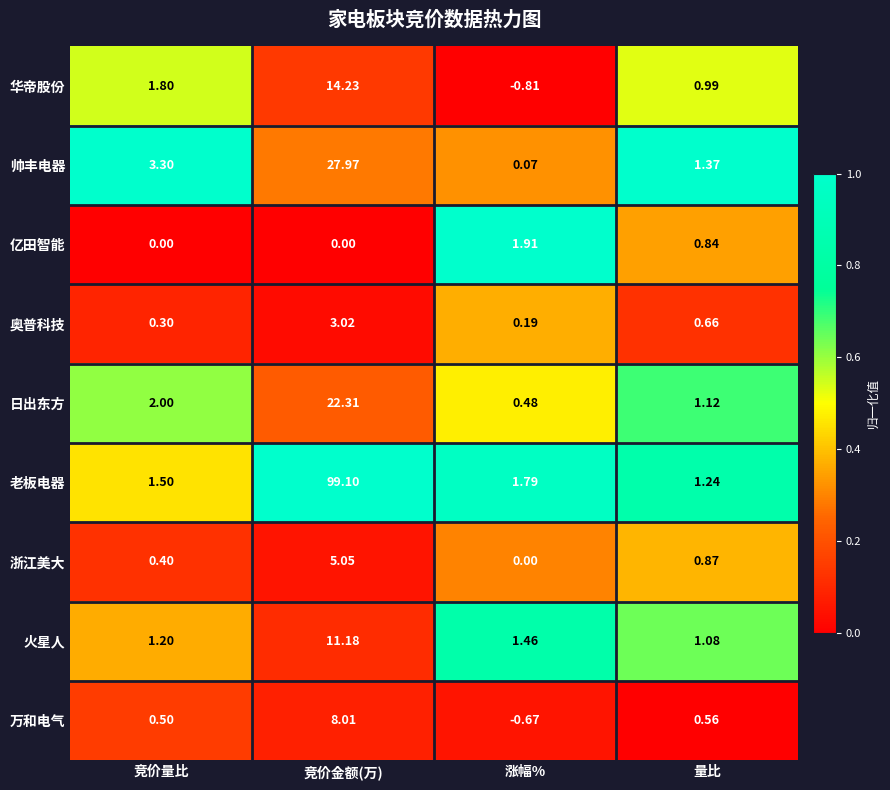

At which label is 浙江美大 closest to 2?

量比